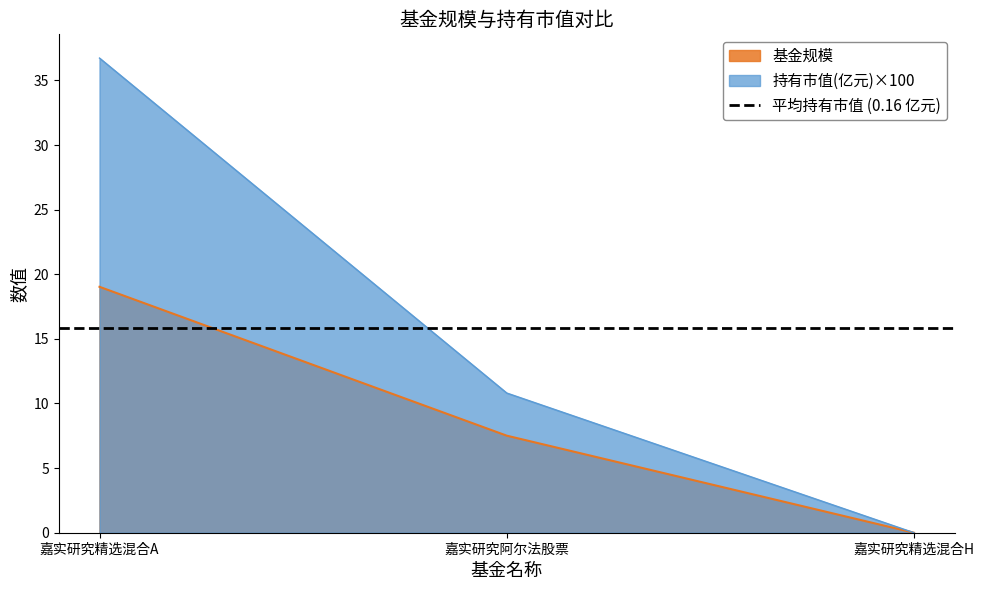

What is the total value across all series at 嘉实研究阿尔法股票?

18.3